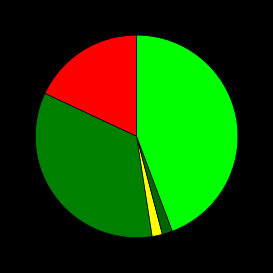

How many slices are in this pie chart?

5